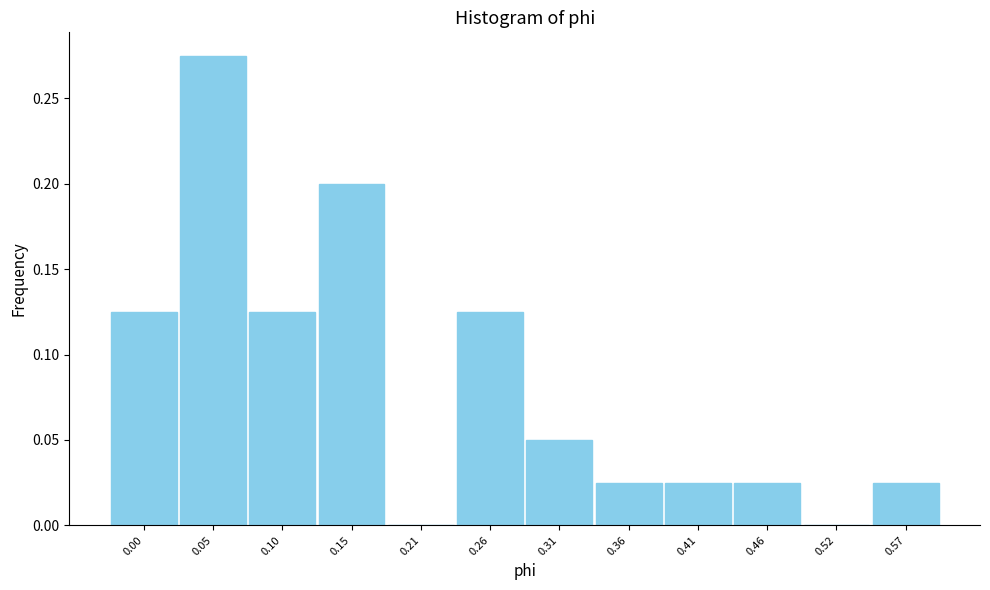

At which category does the chart reach its peak across all series?

0.05